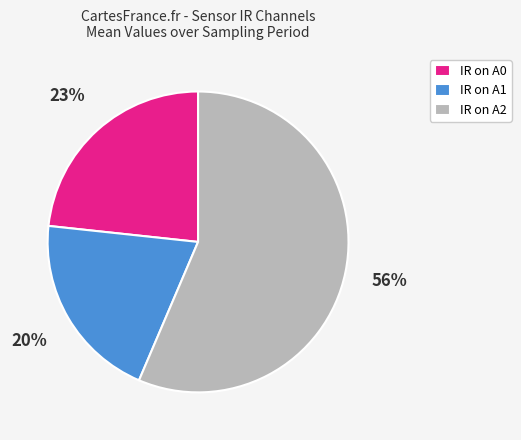

Between IR on A2 and IR on A1, which is larger?

IR on A2